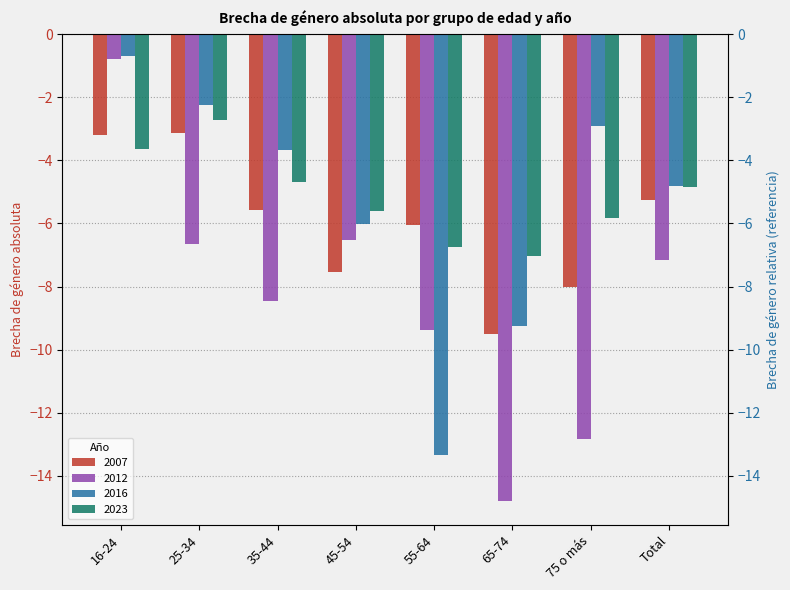

What is the difference between the highest and lowest values at 25-34?

4.4